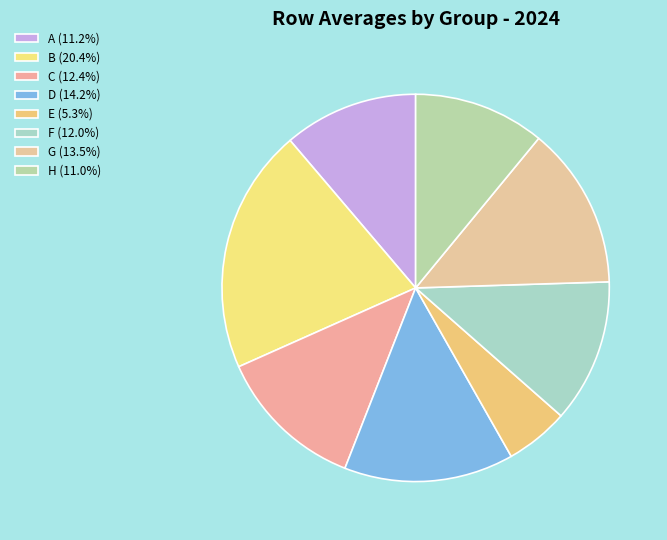

What percentage do A and B together represent?

31.7%